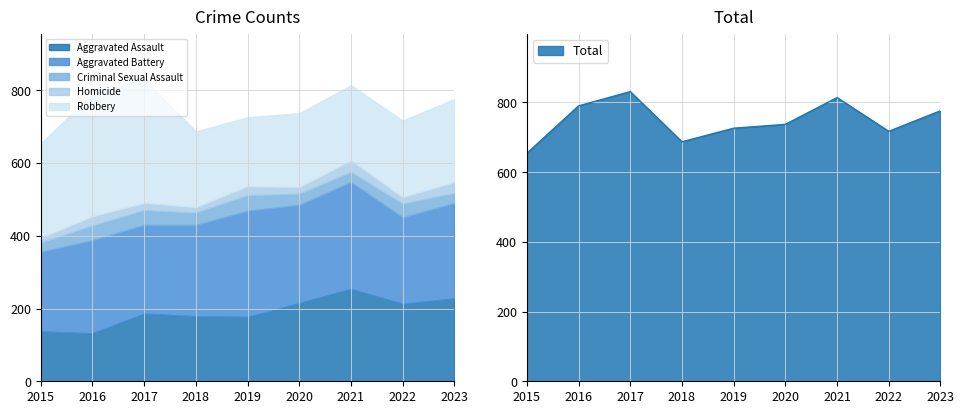

Which series has the largest range (max minus min)?

Robbery